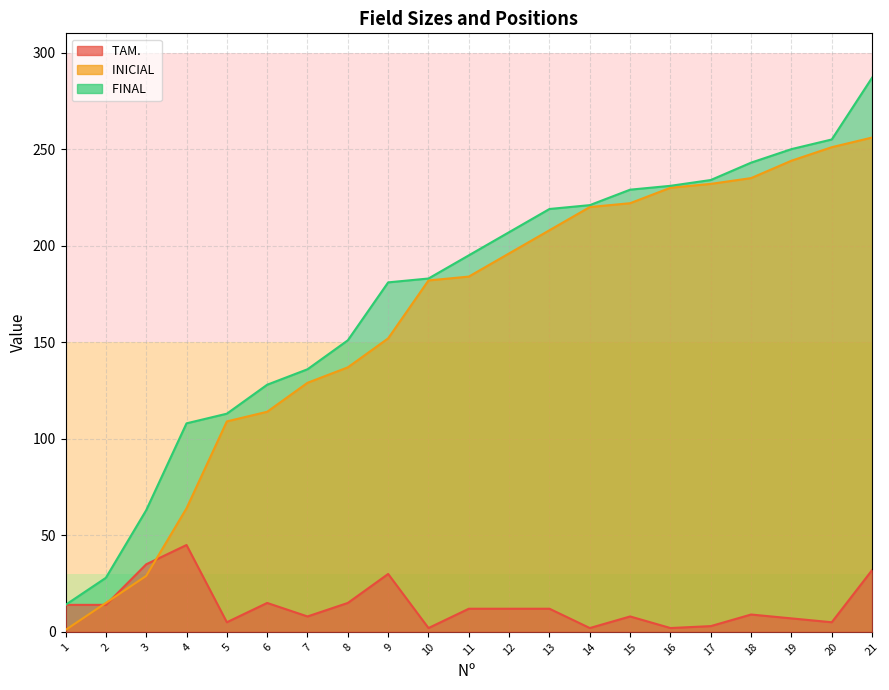

Count the number of data series in this chart.

3